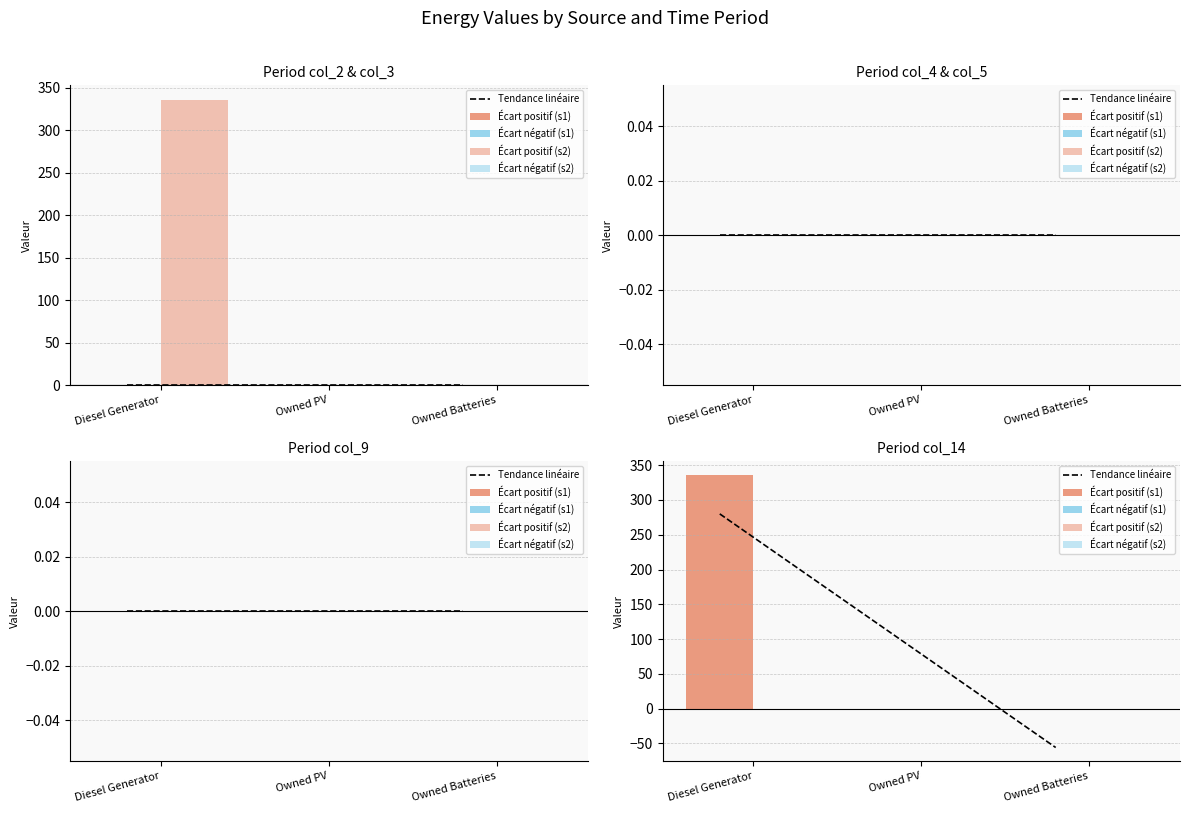

What is the sum of all Écart positif (s1) values?

336.0